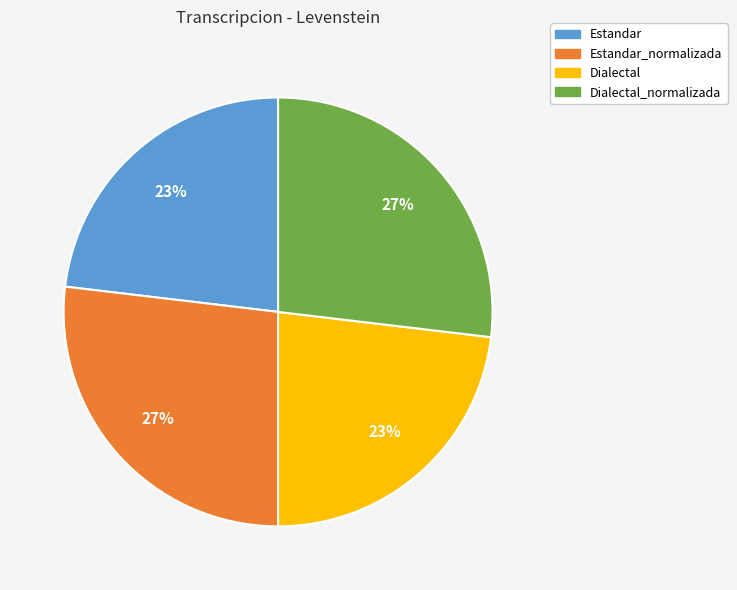

To the nearest percent, what portion does Dialectal represent?

23%